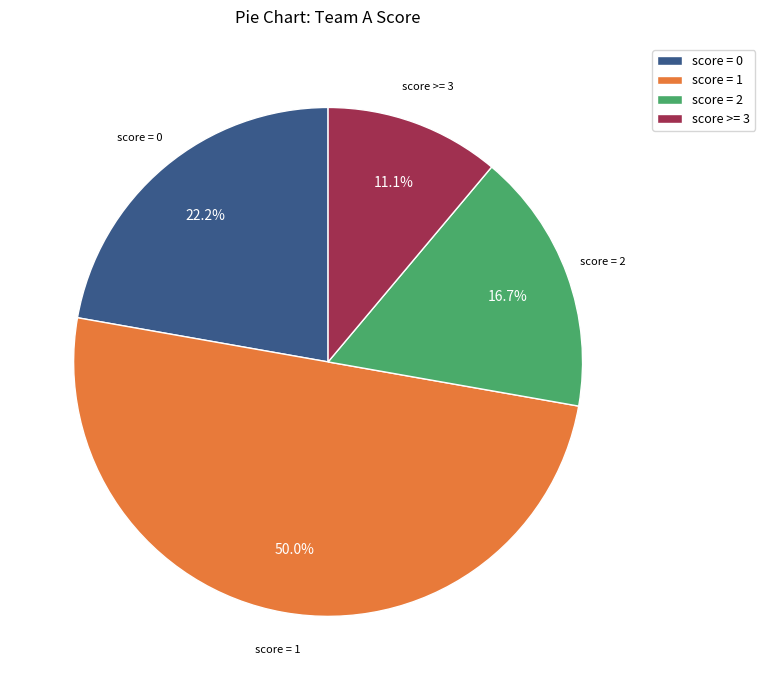

Which category has the biggest portion of the pie?

score = 1